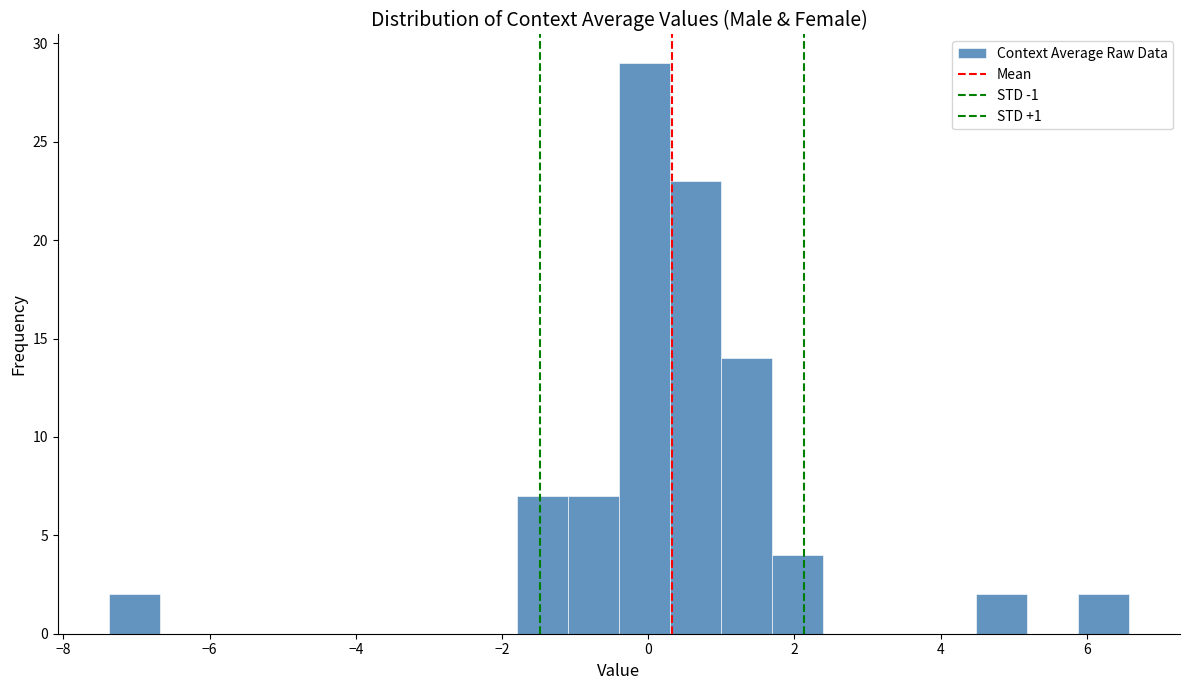

Around what value on the x-axis is the tallest bar? Give the approximate position of its centre, as read against the axis.

0.0